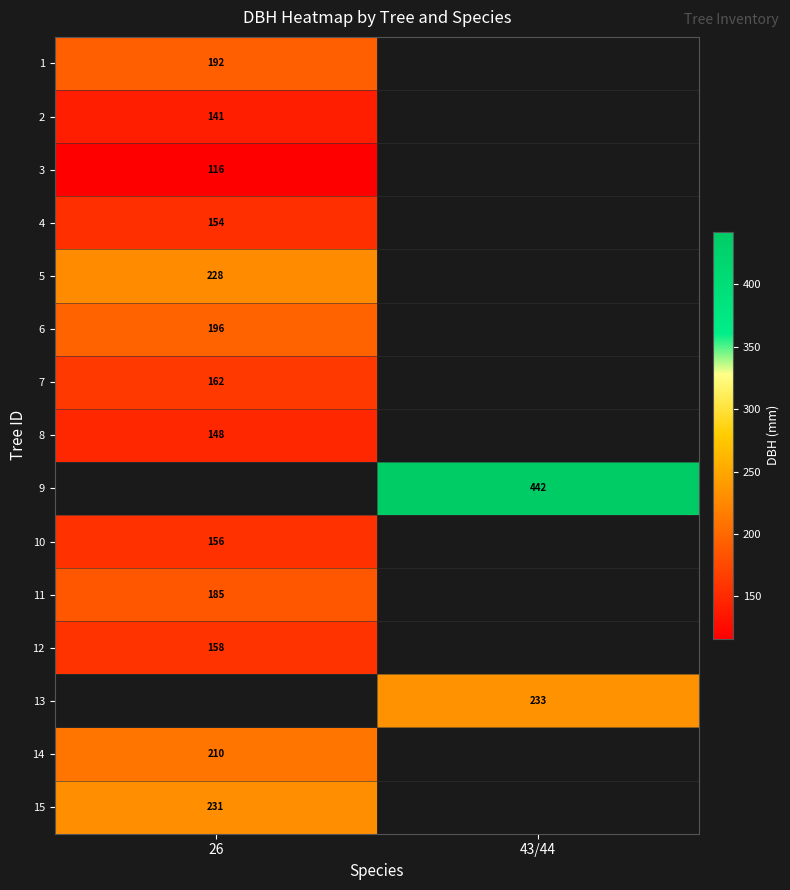

The value of 4 at 26 is 154. True or false?

True